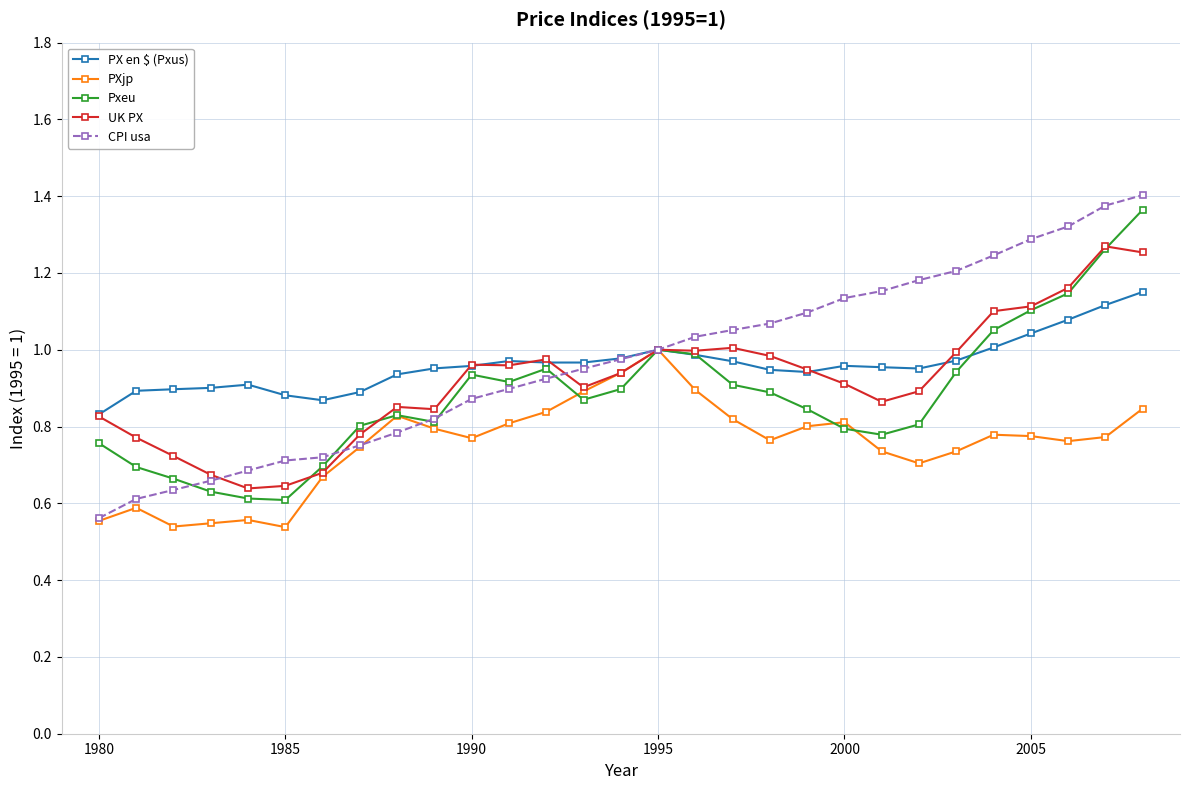

True or false: PXjp has more than 1 interior local peaks.

True